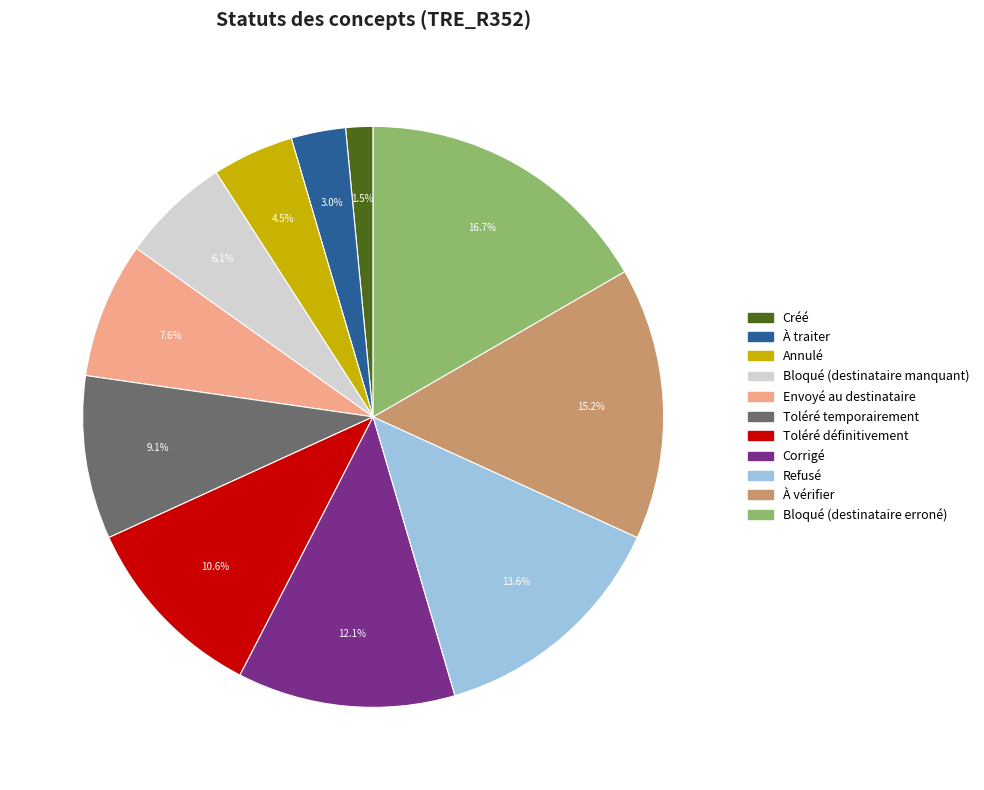

Does Toléré définitivement account for over 50% of the chart?

No